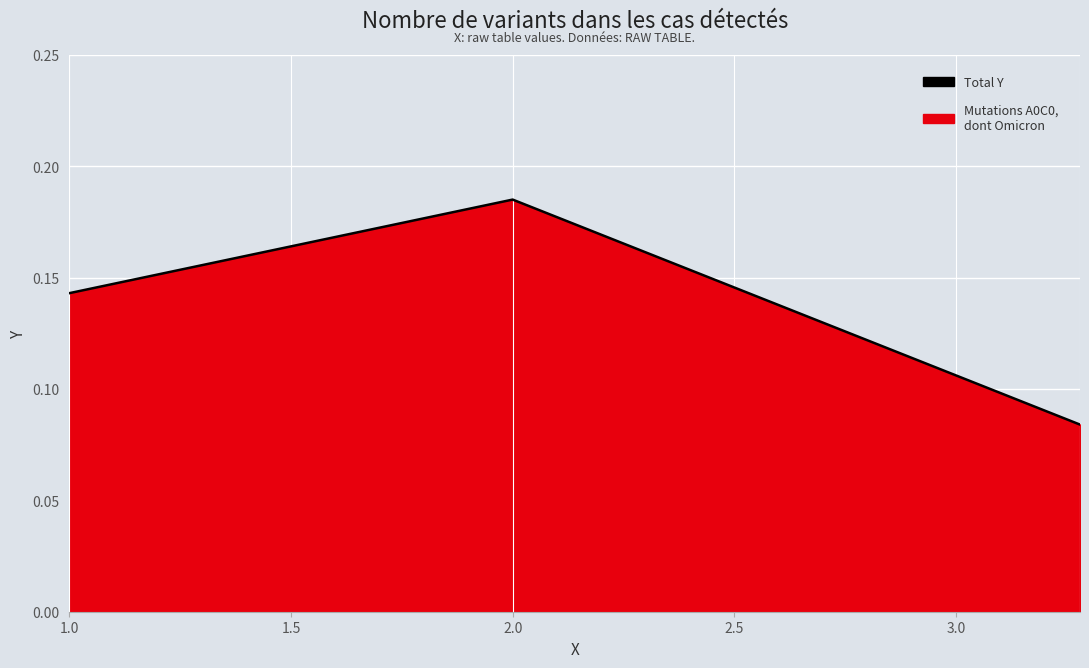

What is the maximum value shown in the chart?

0.2